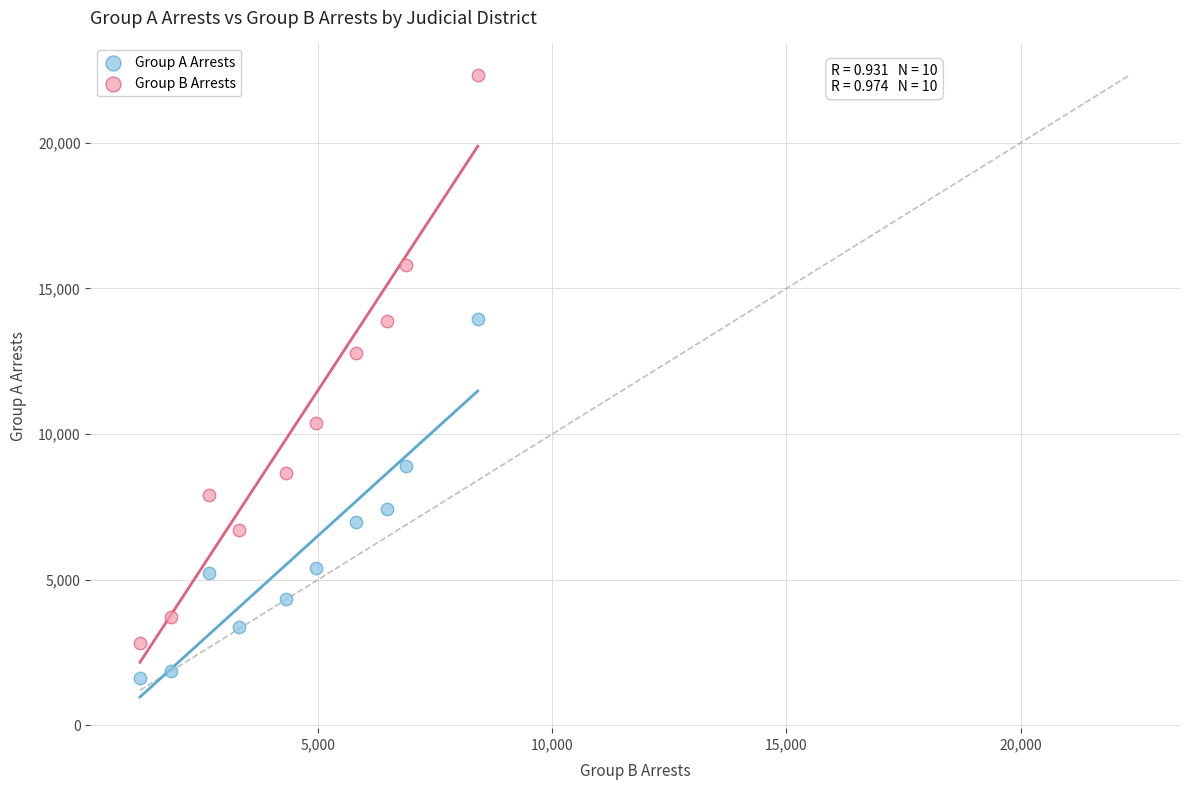

Across all data points, what is the range of Y values (max minus min)?

20723